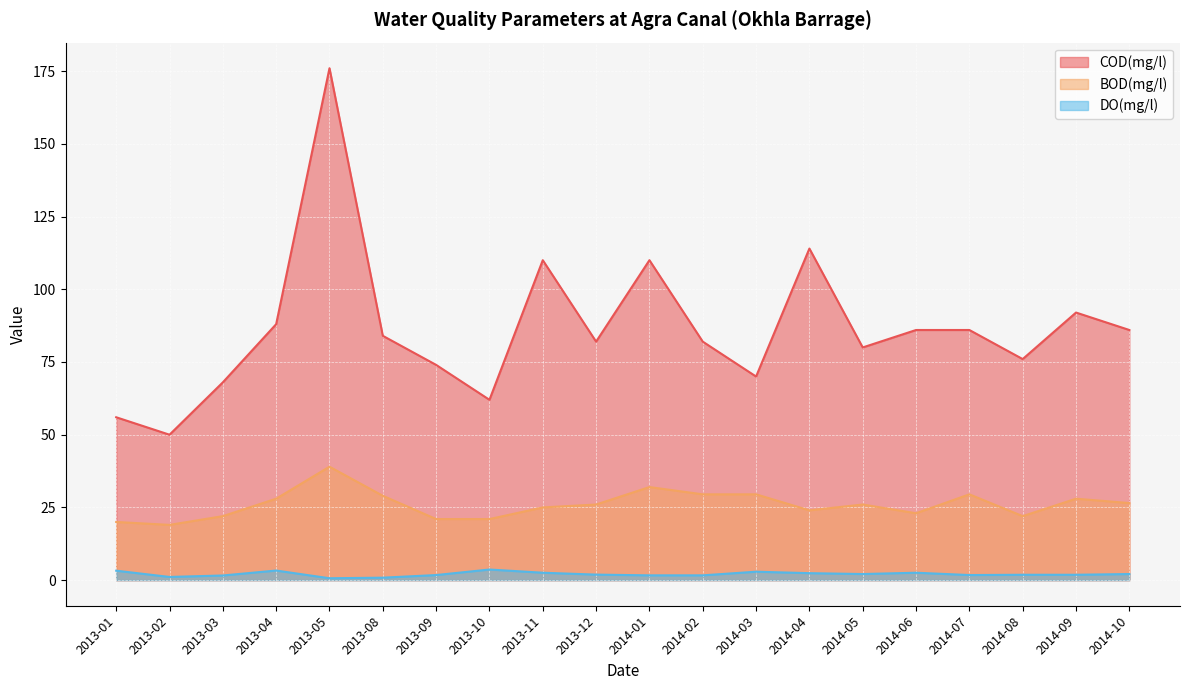

Between 2013-05 and 2013-08, which series saw the biggest shift?

COD(mg/l)